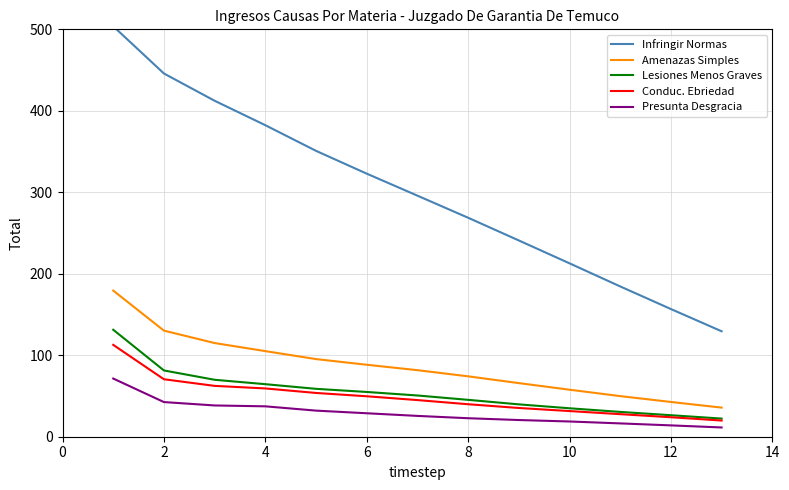

True or false: Lesiones Menos Graves and Amenazas Simples intersect in this chart.

False